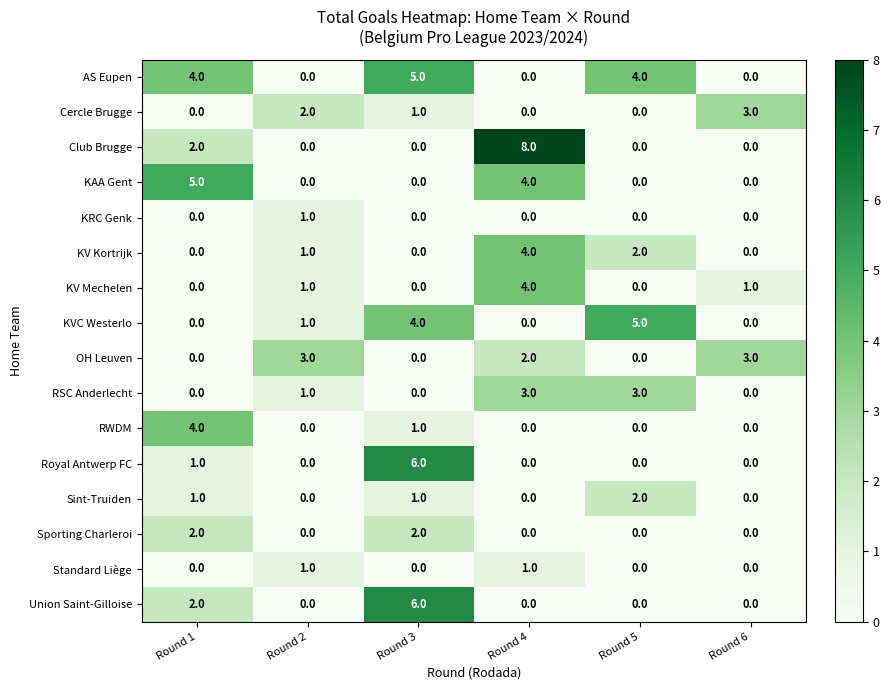

What is the approximate value of Union Saint-Gilloise at Round 3?

6